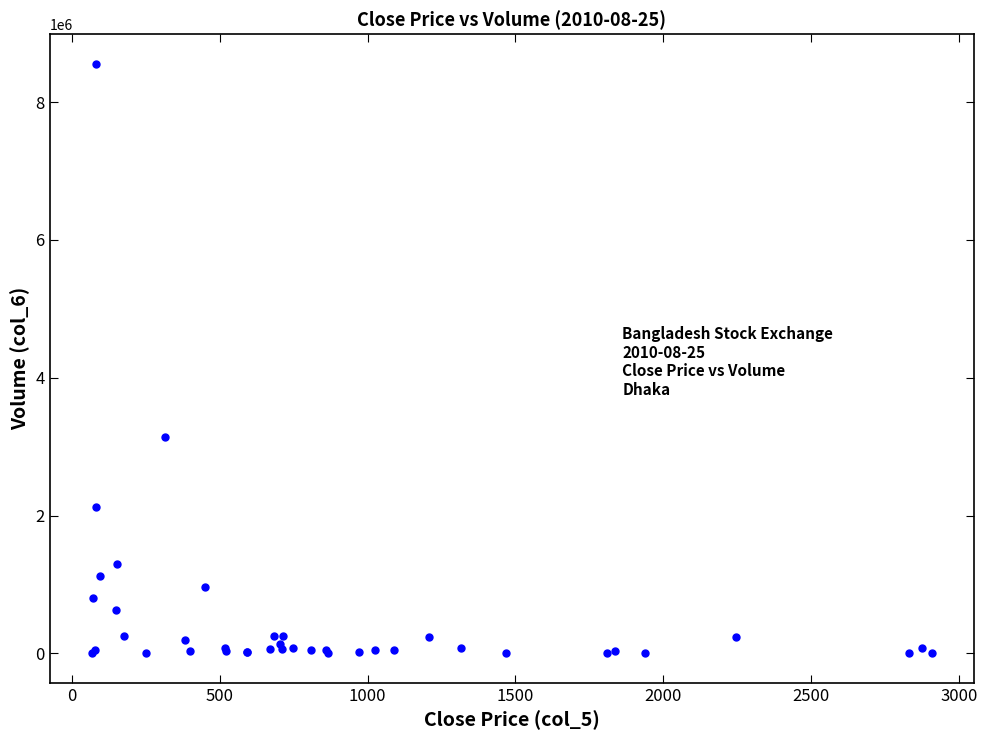

What Y value in the scatter plot is closest to 4279752?

3134600